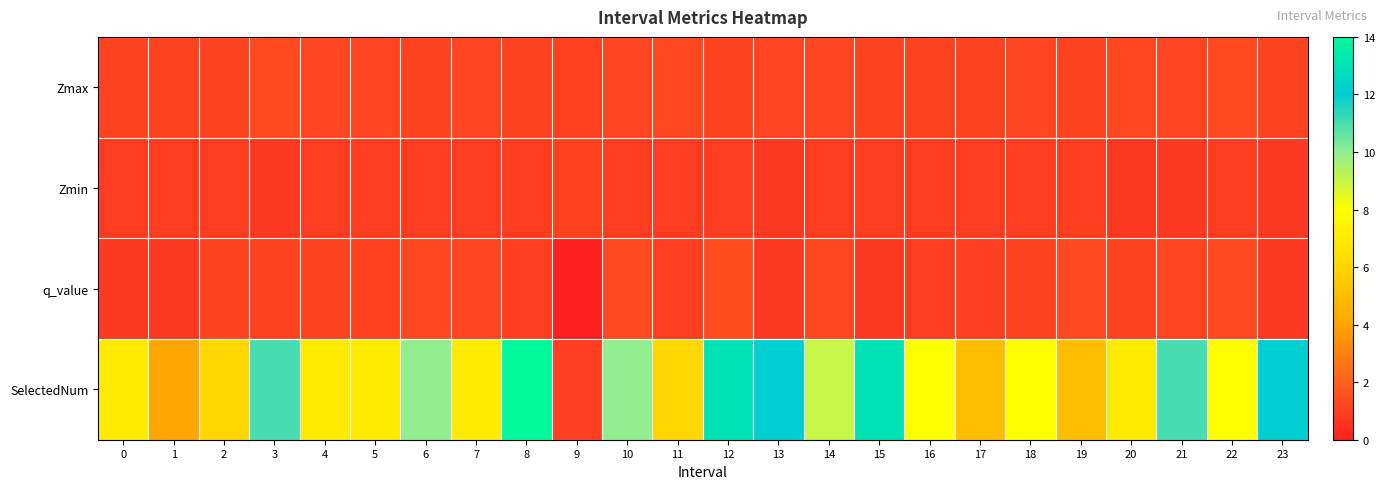

Reading right to left, what are all the values shown in this chart?

Zmax: 23=1.1	22=1.3	21=1.2	20=1.3	19=1.1	18=1.2	17=1.1	16=1.1	15=1.1	14=1.2	13=1.1	12=1.1	11=1.2	10=1.2	9=1.1	8=1.1	7=1.2	6=1.1	5=1.2	4=1.2	3=1.3	2=1.1	1=1.1	0=1.1
Zmin: 23=0.8	22=0.9	21=0.8	20=0.8	19=1.0	18=0.9	17=0.9	16=0.9	15=0.9	14=0.9	13=0.8	12=0.9	11=0.9	10=0.9	9=1.1	8=0.9	7=0.9	6=0.9	5=0.9	4=0.9	3=0.8	2=0.9	1=0.9	0=0.9
q_value: 23=0.8	22=1.3	21=1.2	20=1.1	19=1.3	18=1.1	17=1.0	16=0.9	15=0.8	14=1.2	13=0.8	12=1.4	11=0.9	10=1.3	9=-0.0	8=0.9	7=1.2	6=1.3	5=1.0	4=1.1	3=1.1	2=1.1	1=0.8	0=0.8
SelectedNum: 23=12.0	22=8.0	21=11.0	20=7.0	19=5.0	18=8.0	17=5.0	16=8.0	15=13.0	14=9.0	13=12.0	12=13.0	11=6.0	10=10.0	9=1.0	8=14.0	7=7.0	6=10.0	5=7.0	4=7.0	3=11.0	2=6.0	1=4.0	0=7.0